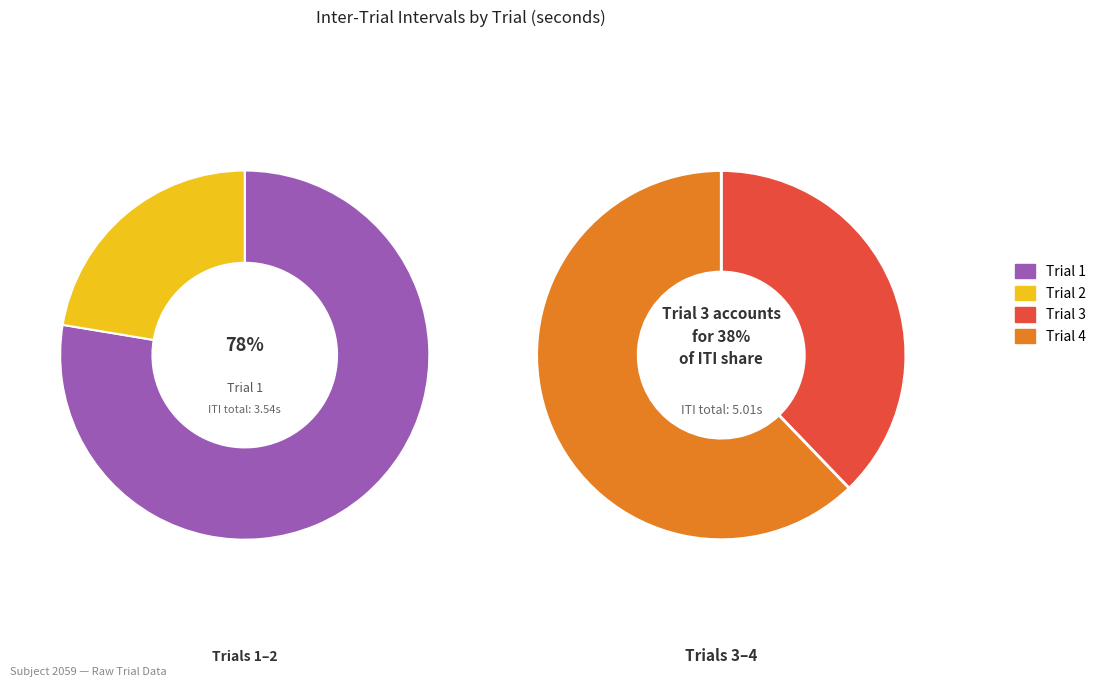

Does Trial 4 represent more than half of the total?

No